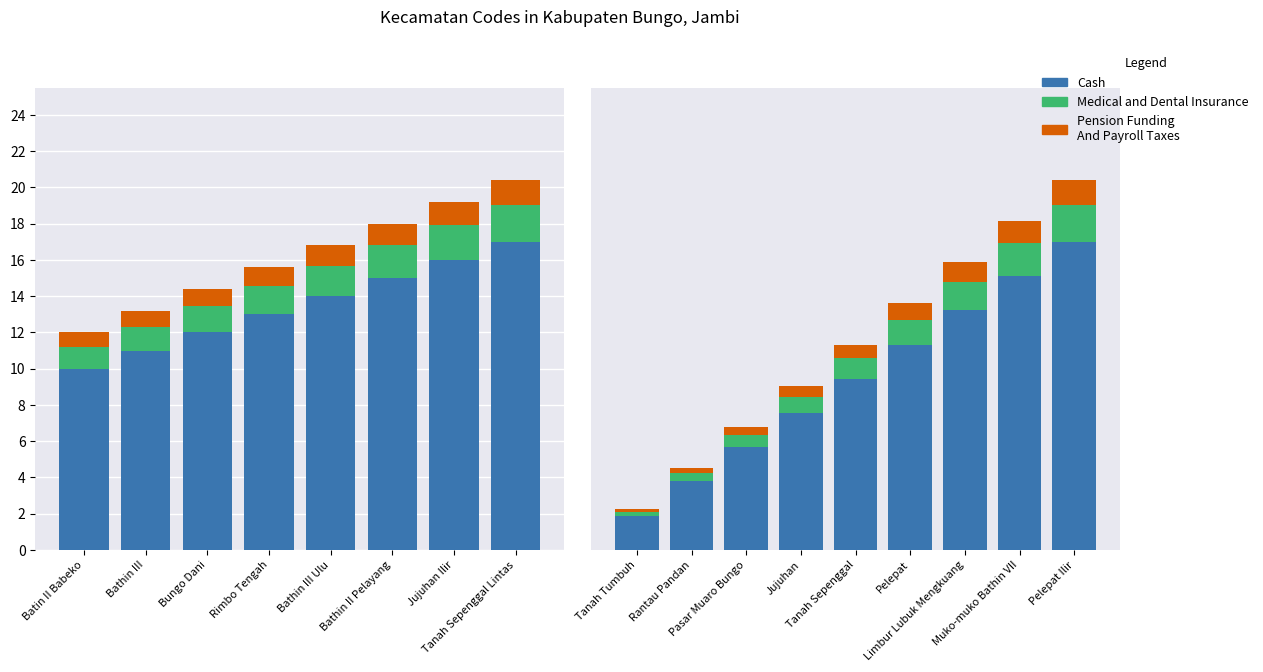

Is the value of Cash at Limbur Lubuk Mengkuang greater than the value of Medical and Dental Insurance at Limbur Lubuk Mengkuang?

Yes